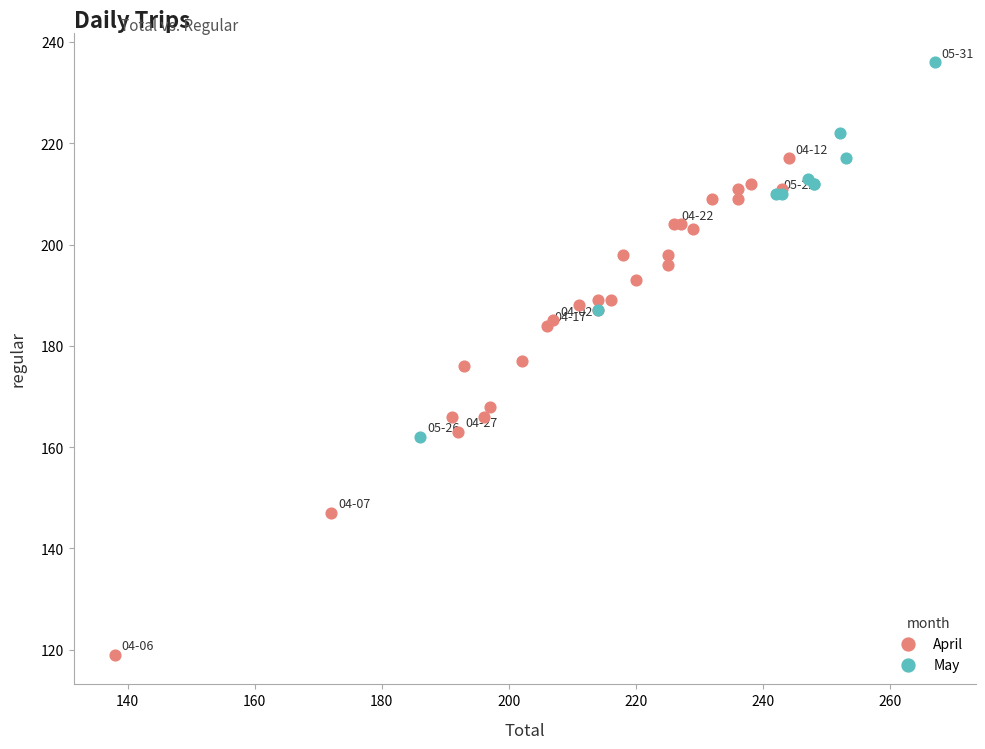

Which series contains the highest Y value?

May